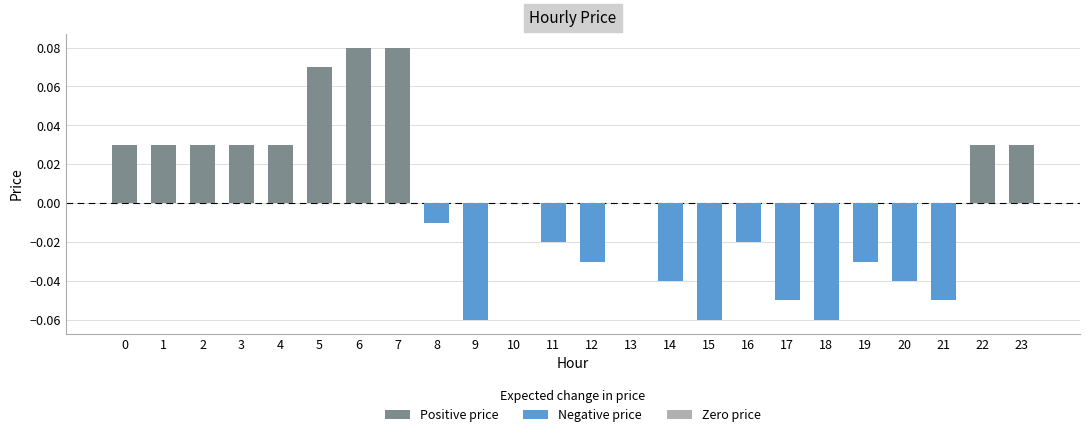

Which label corresponds to the largest value in the chart?

6